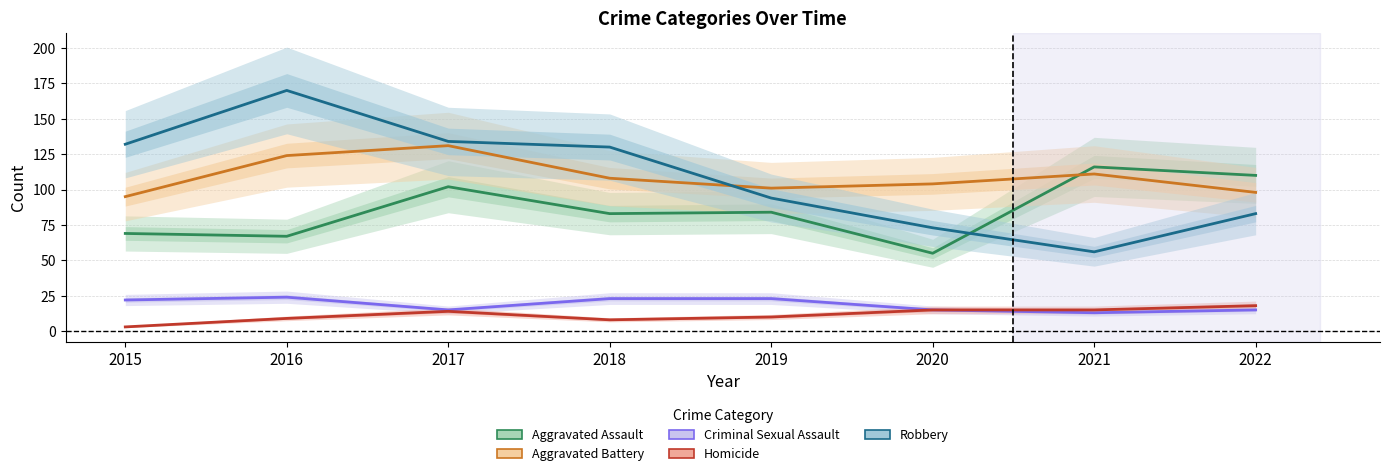

Does the chart have visible grid lines?

Yes